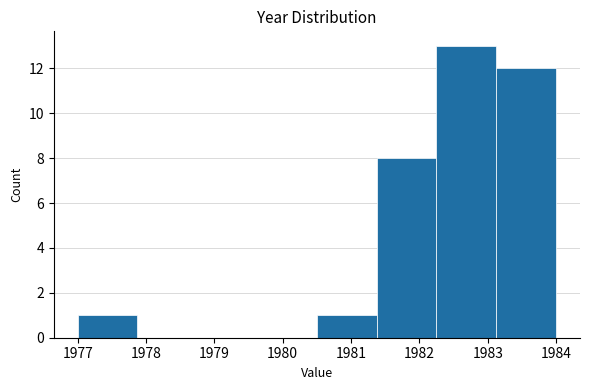

Reading left to right, transcribe this chart: for each bar, give the range it covers on the x-axis and its height. Neither the bar edges nor the heights are printed on the chart, so give them approximately, as read against the axes.

1977.0 to 1977.9: 1
1977.9 to 1978.8: 0
1978.8 to 1979.6: 0
1979.6 to 1980.5: 0
1980.5 to 1981.4: 1
1981.4 to 1982.3: 8
1982.3 to 1983.1: 13
1983.1 to 1984.0: 12